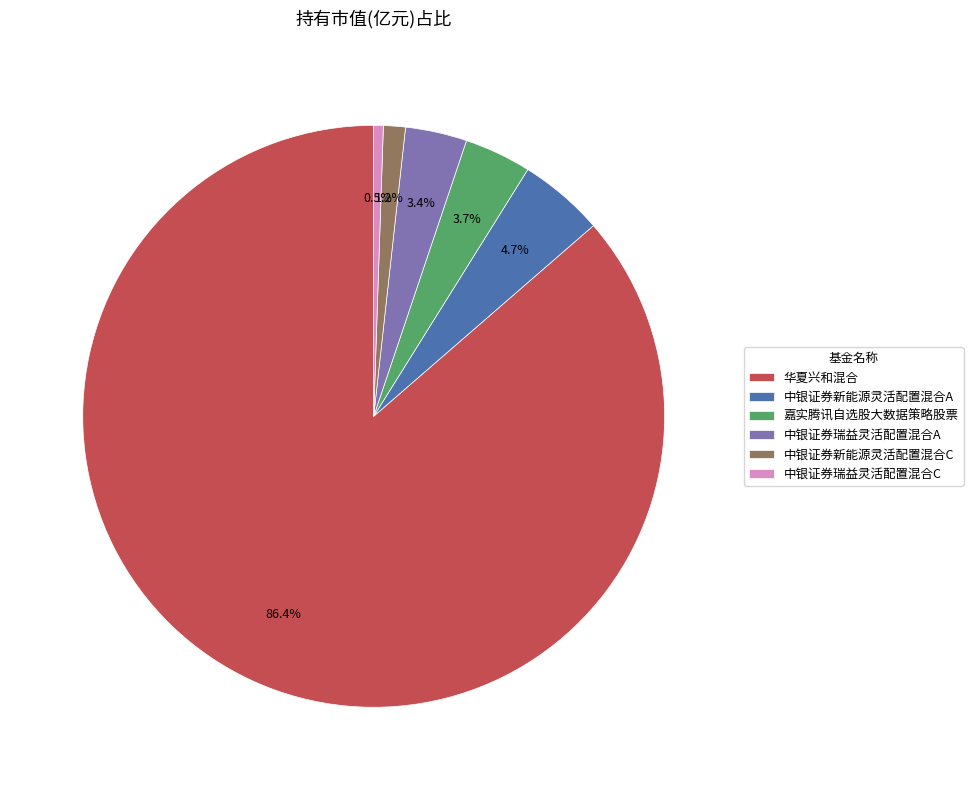

Combined, do 中银证券瑞益灵活配置混合A and 华夏兴和混合 account for over 50%?

Yes